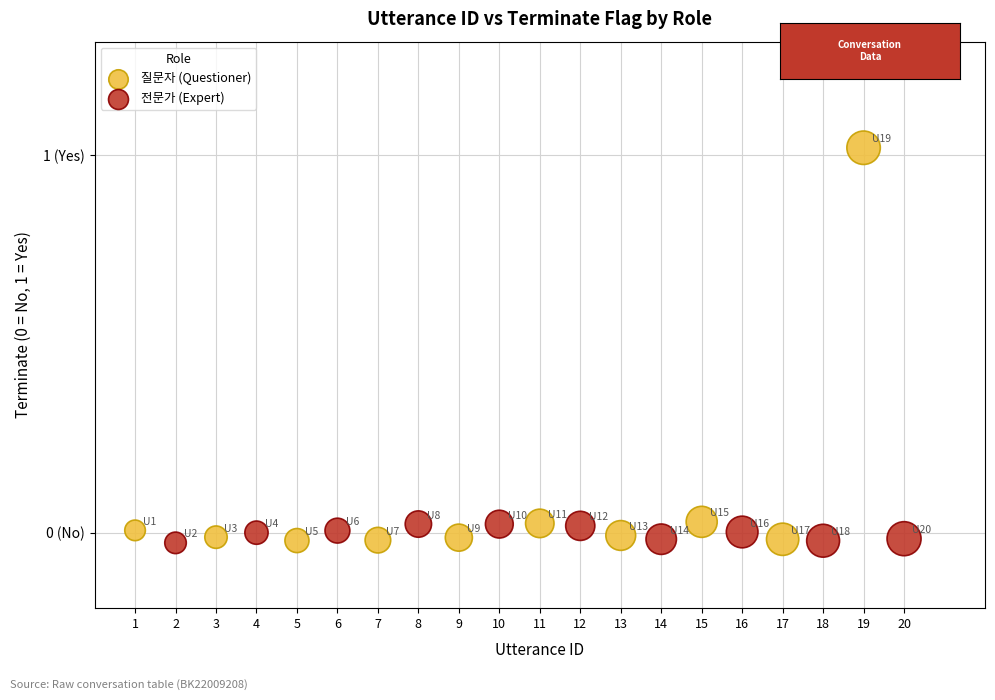

Which series contains the highest Y value?

질문자 (Questioner)